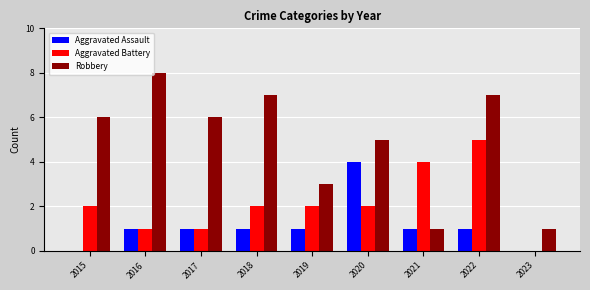

At which category is the sum across all series the highest?

2022